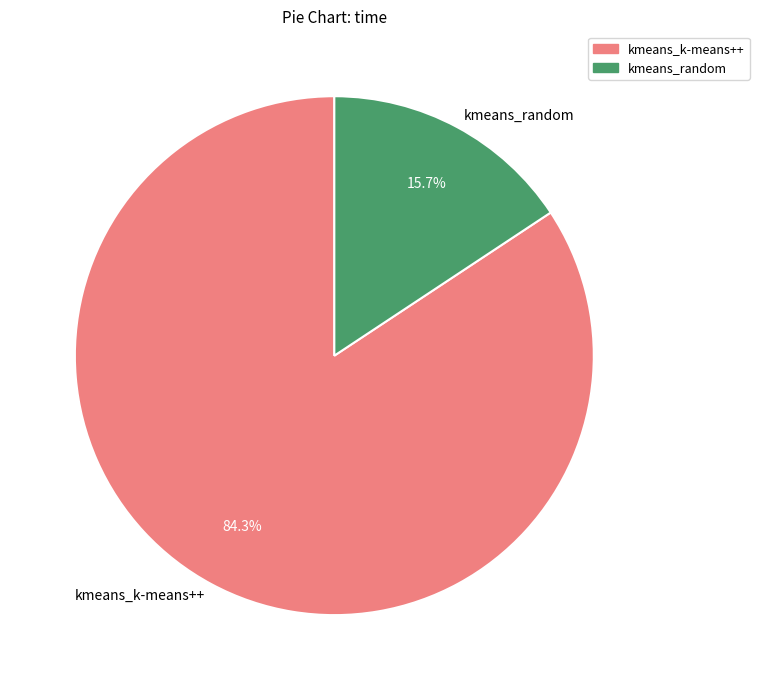

What is the smallest slice in the pie chart?

kmeans_random